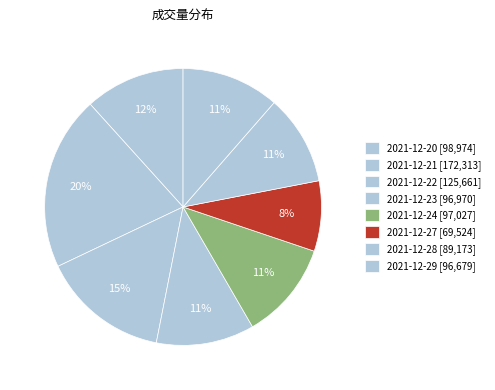

Which slice is the smallest?

2021-12-27